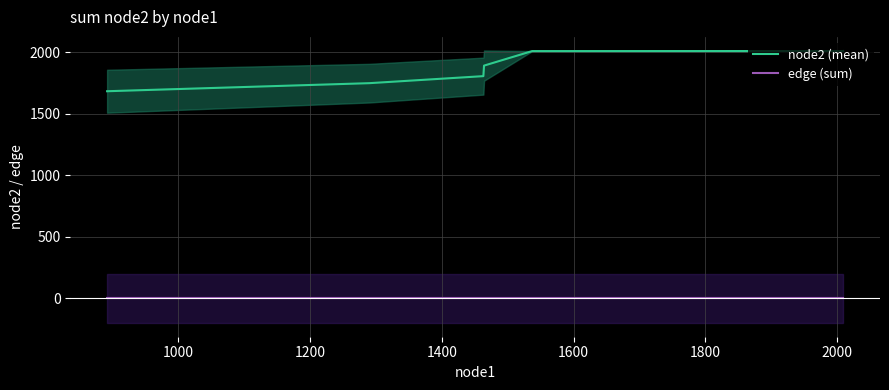

How many lines are shown in the chart?

2